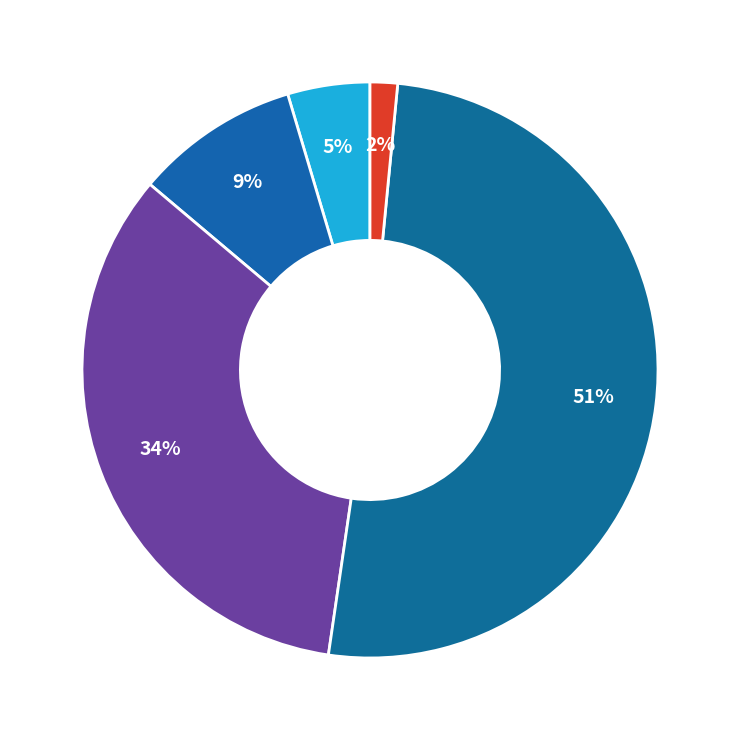

How many segments does this pie chart have?

5